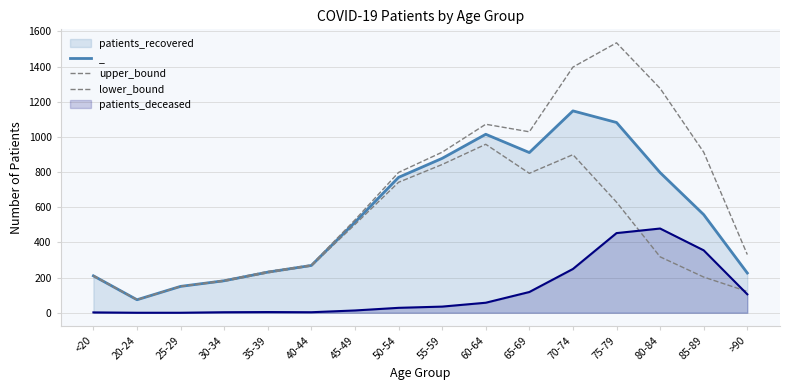

True or false: patients_recovered_line and patients_deceased_line cross at least once.

False